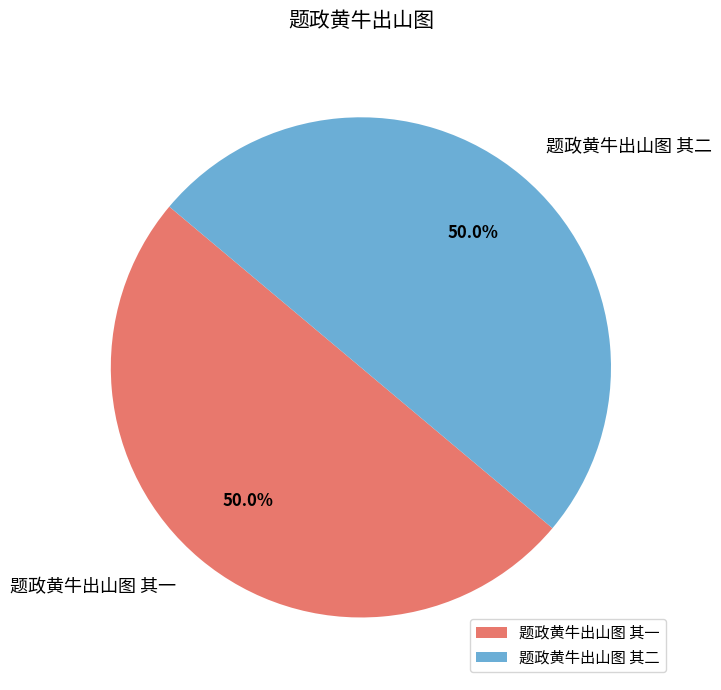

The 题政黄牛出山图 其一 slice represents 63% of the pie. True or false?

False